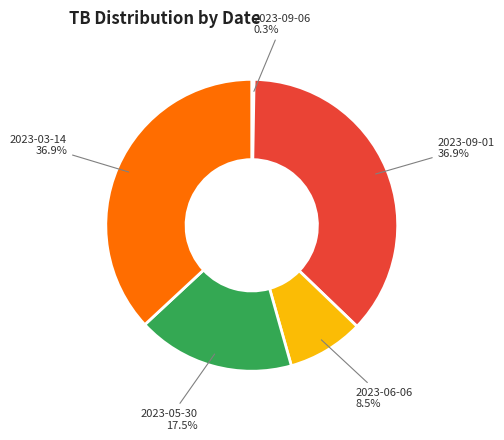

Is there a majority slice in this chart?

No